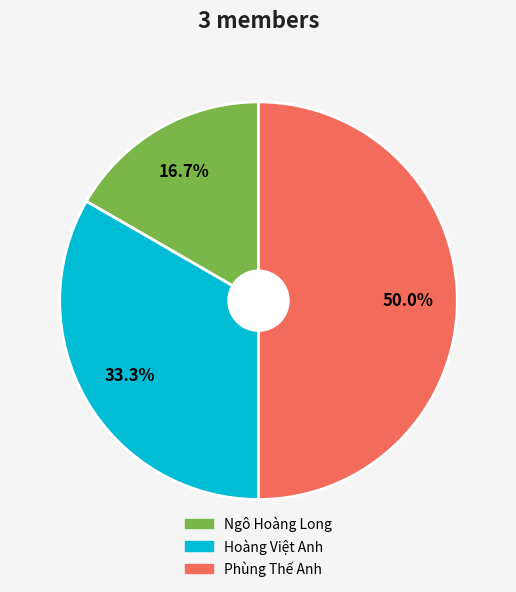

To the nearest percent, what percentage of the pie is Ngô Hoàng Long?

17%